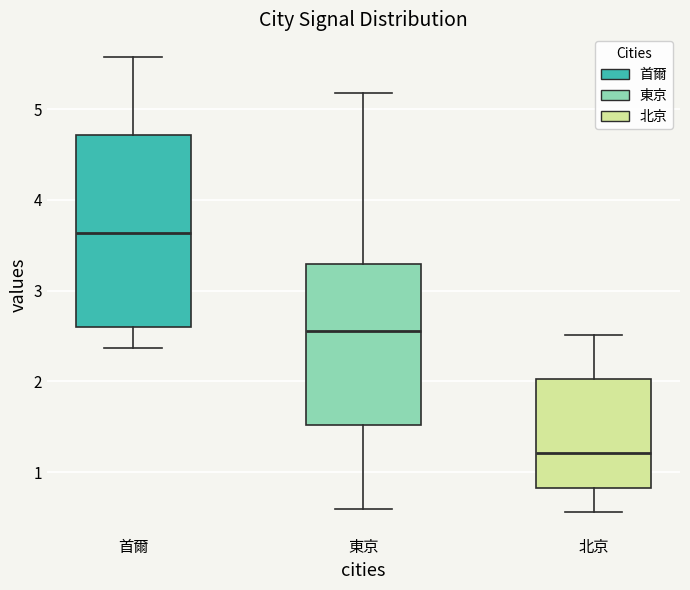

Where does the median line of the box for 北京 sit on the y-axis? The values are not printed on the chart, so give them approximately, as read against the axis.

1.2